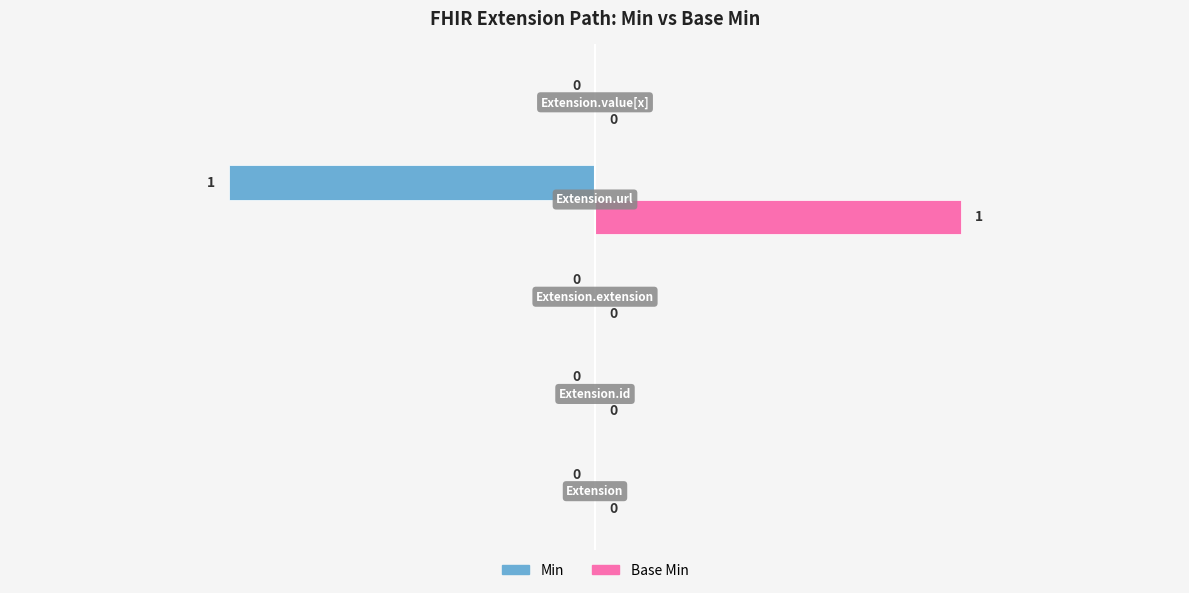

Is it true that Base Min equals 1 at Extension.value[x]?

False